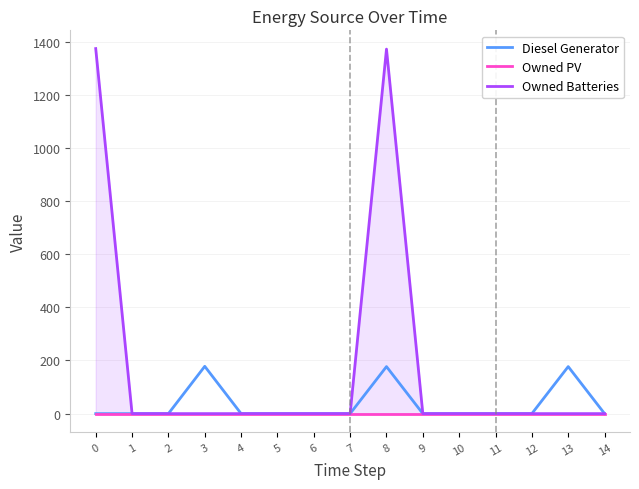

True or false: Diesel Generator and Owned PV intersect in this chart.

False